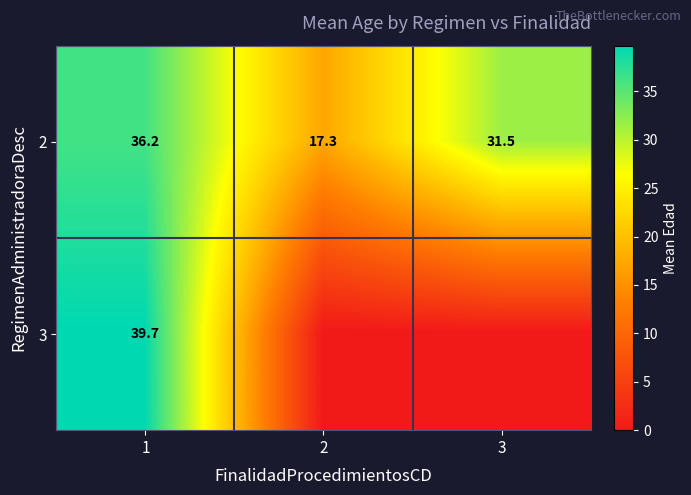

Count the number of data series in this chart.

2